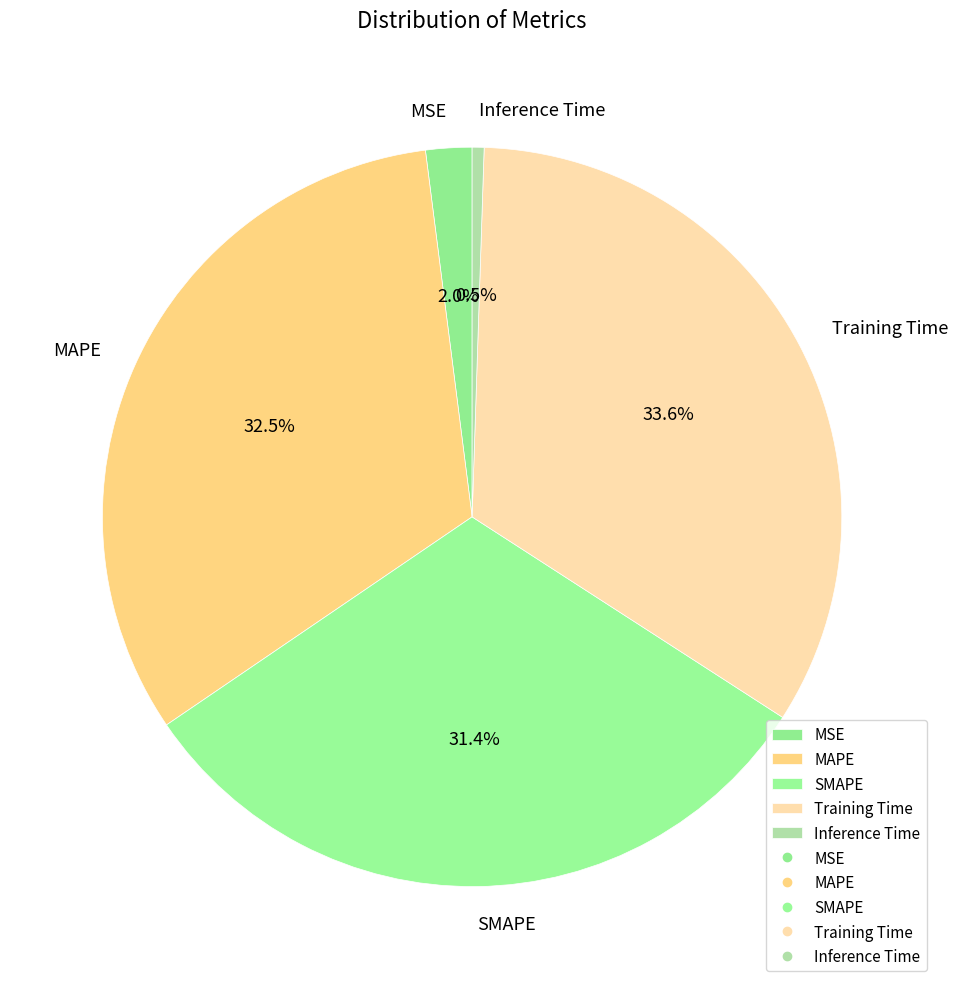

Does SMAPE account for over 50% of the chart?

No